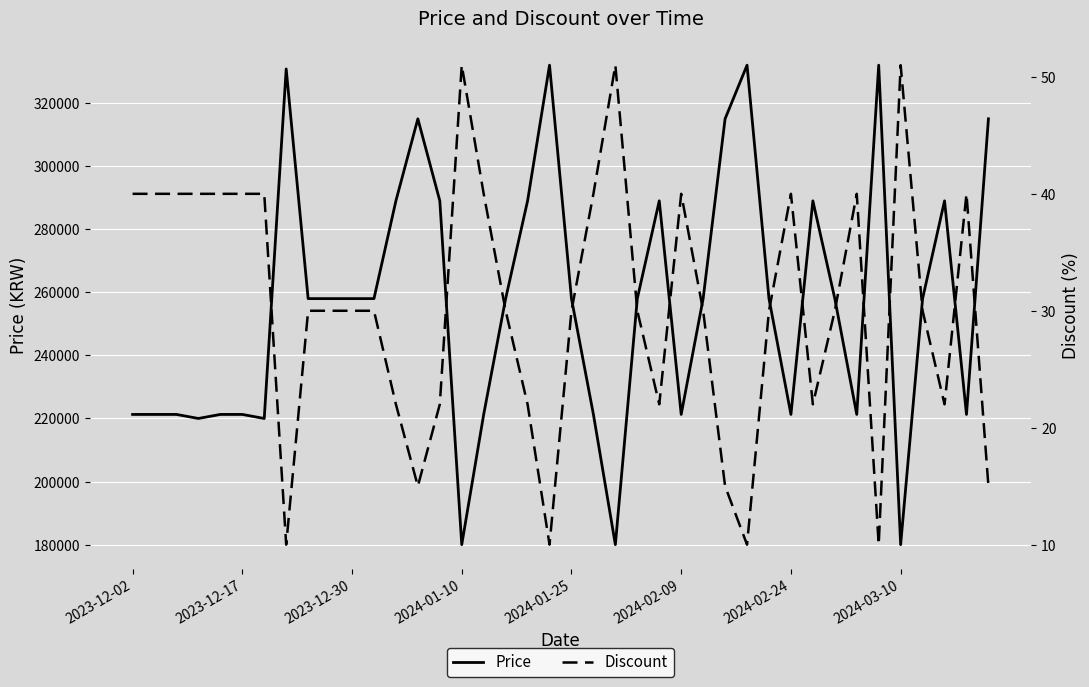

At which label does Discount first exceed 30?

2023-12-02